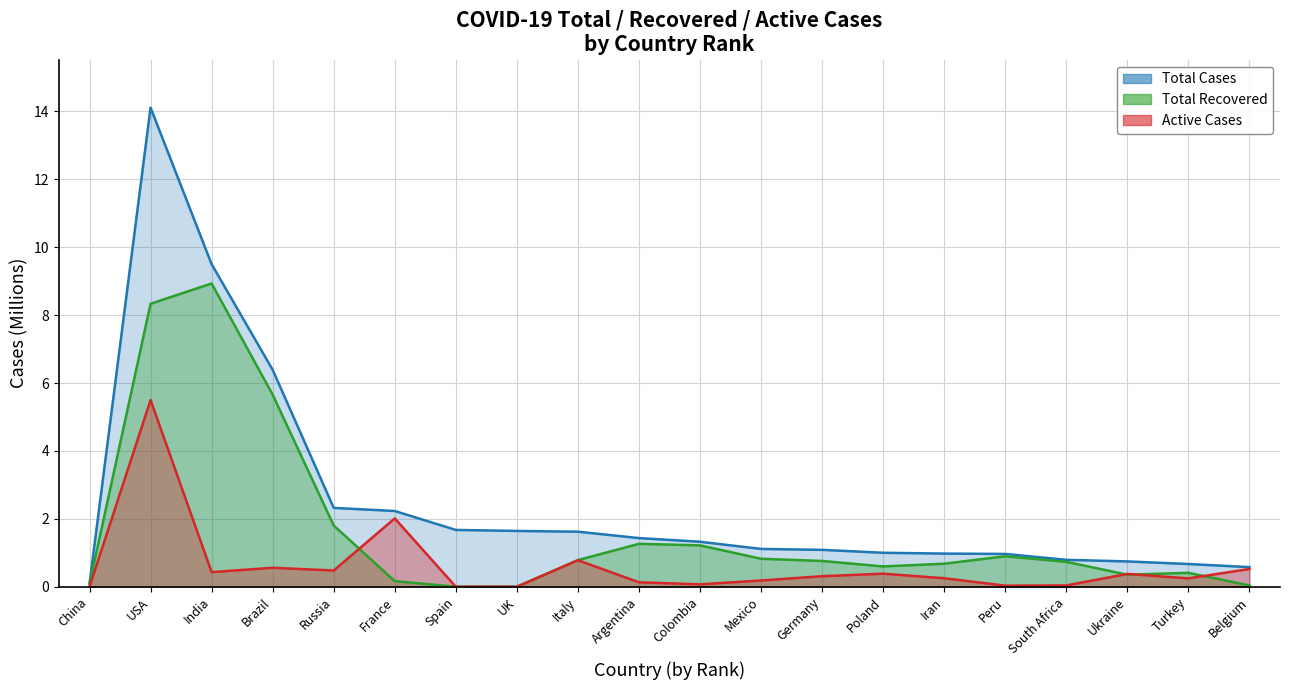

Which series has the widest spread of values?

Total Cases